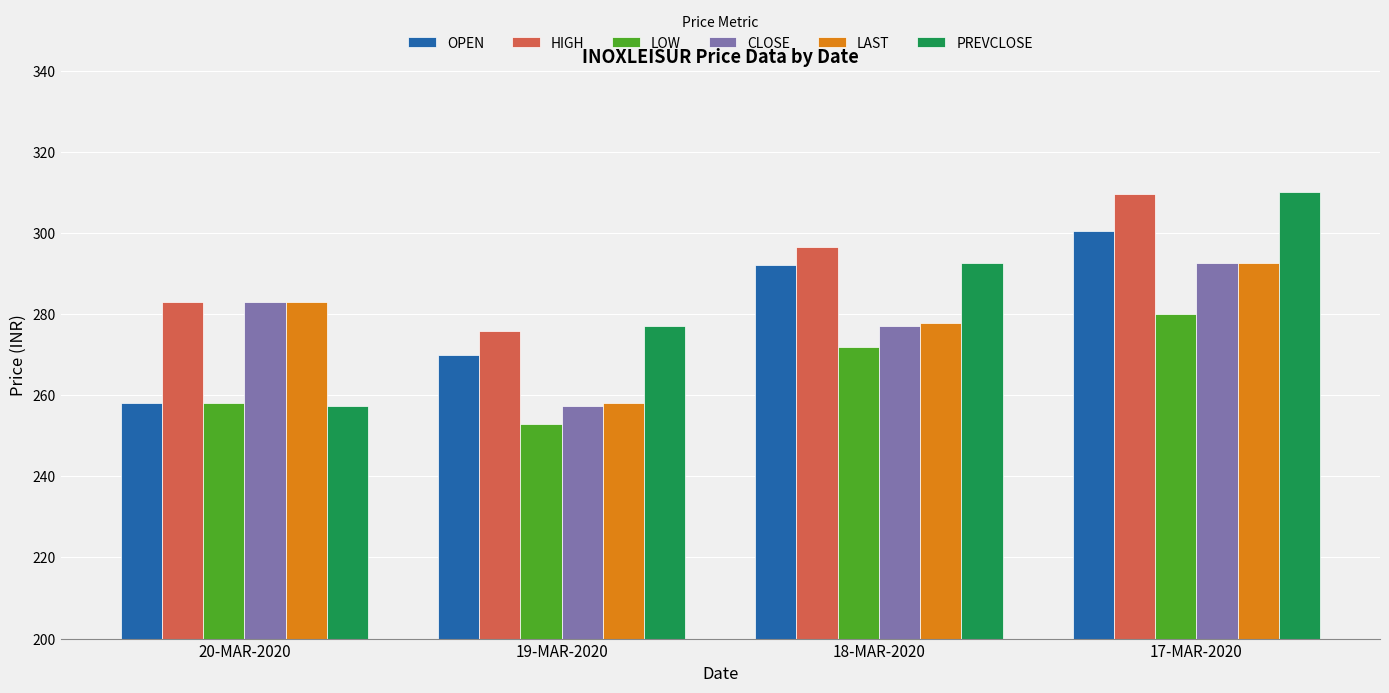

Which category has the lowest value in the HIGH series?

19-MAR-2020